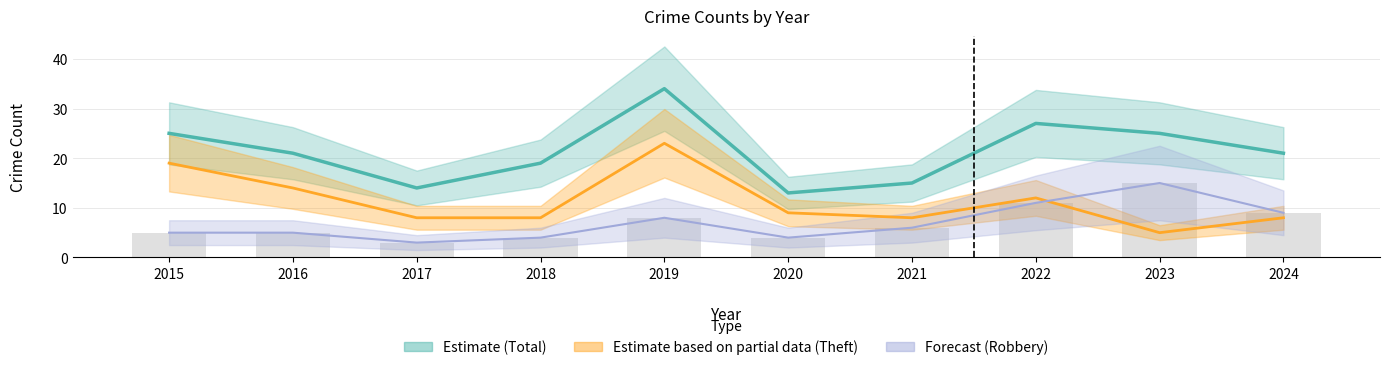

True or false: Theft has a value of 8 at 2018.

True